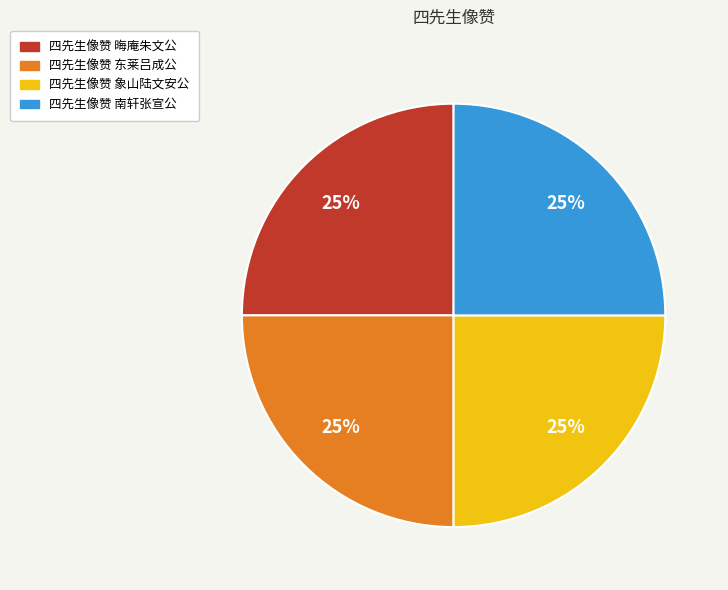

To the nearest percent, what percentage of the pie is 四先生像赞 晦庵朱文公?

25%